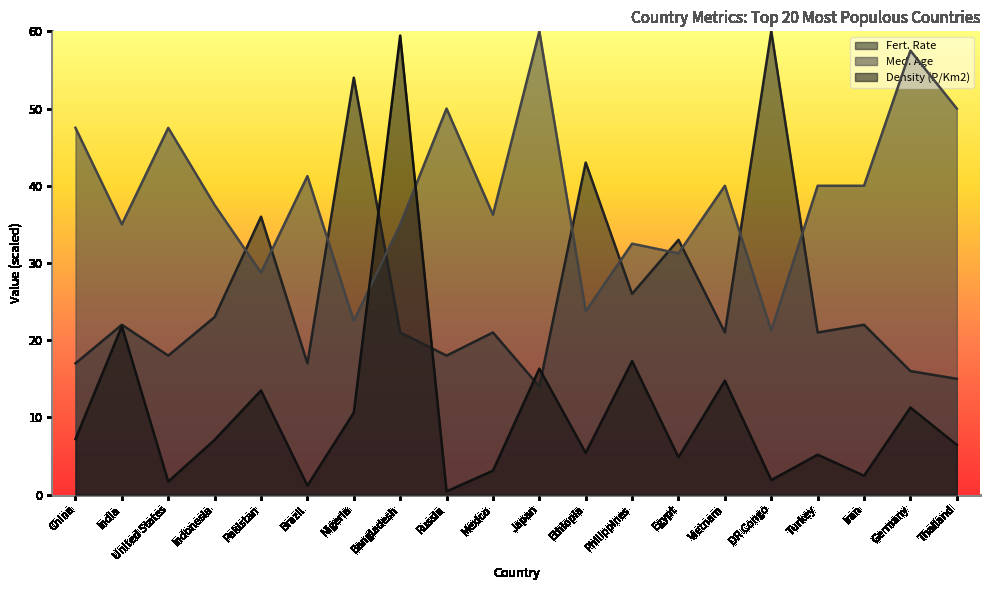

Rank the series at Nigeria from lowest to highest value.

Density (P/Km2), Med. Age, Fert. Rate